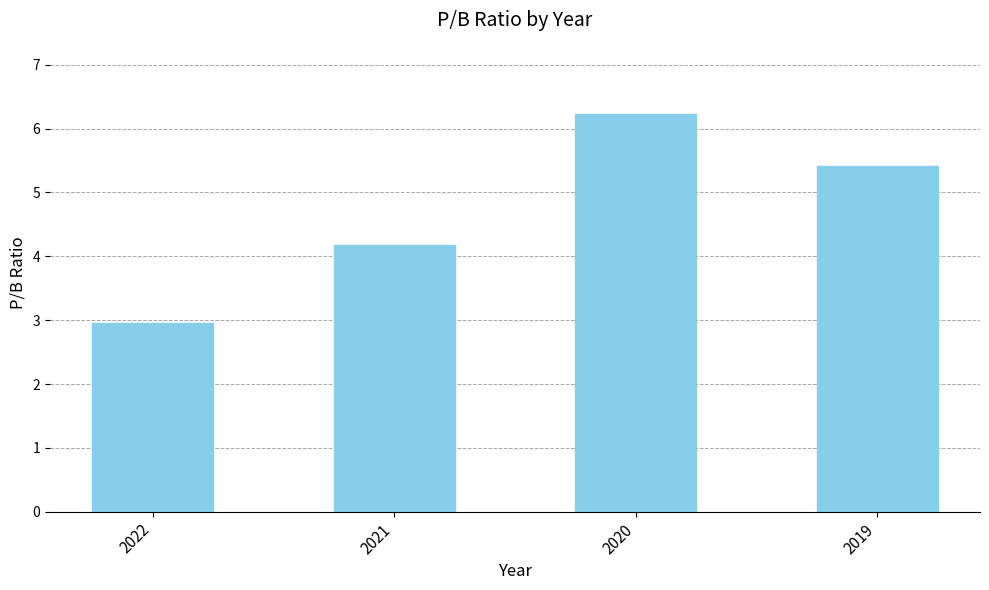

Reading left to right, what are all the values shown in this chart?

3.0	4.2	6.2	5.4